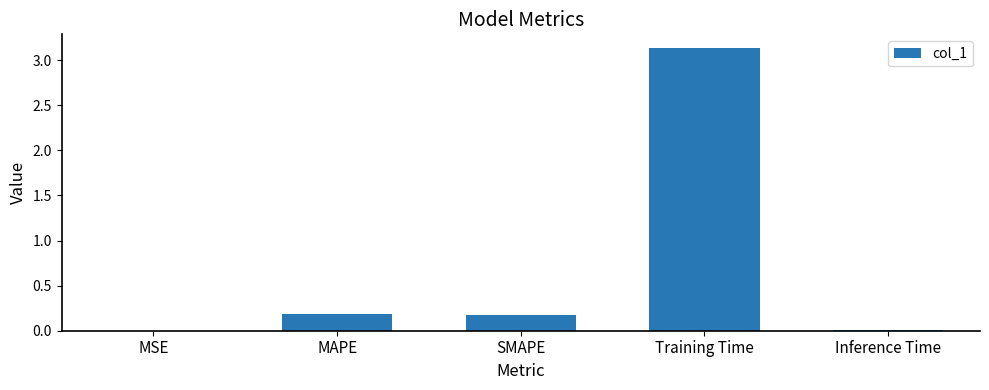

What is the greatest value displayed?

3.1